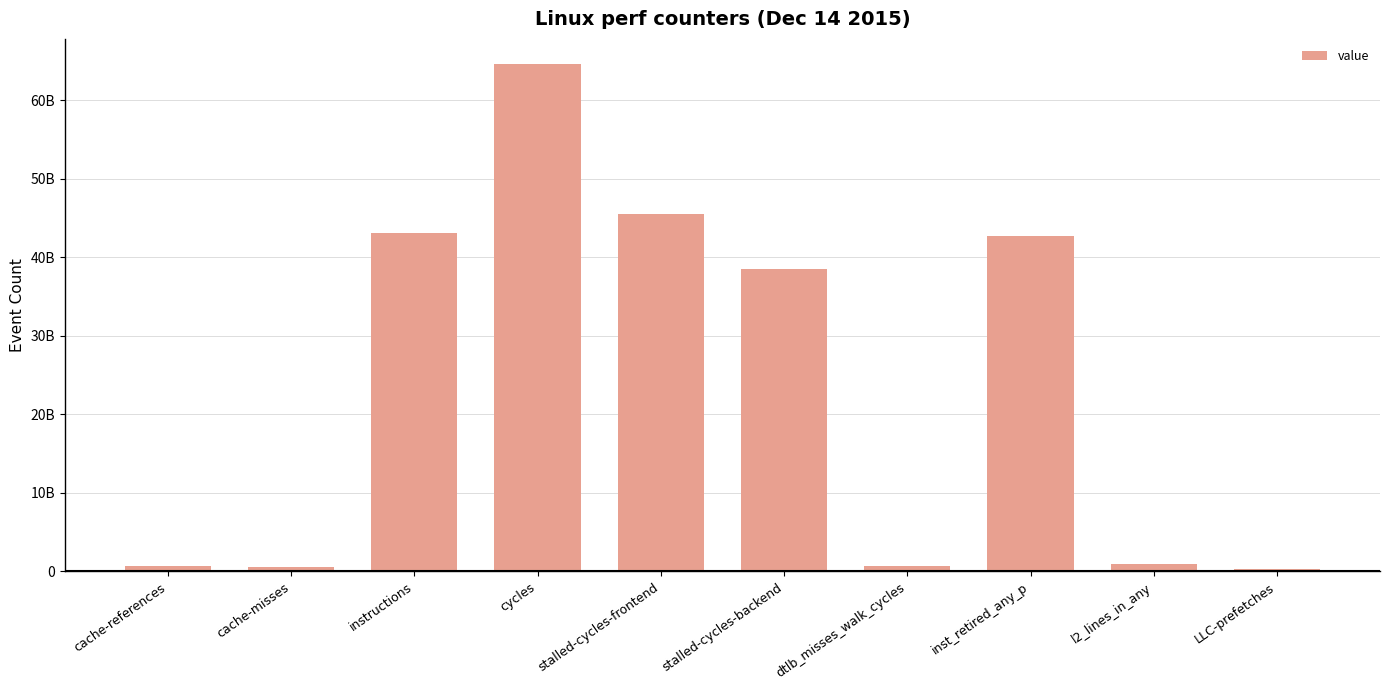

What position from the right is cycles?

7